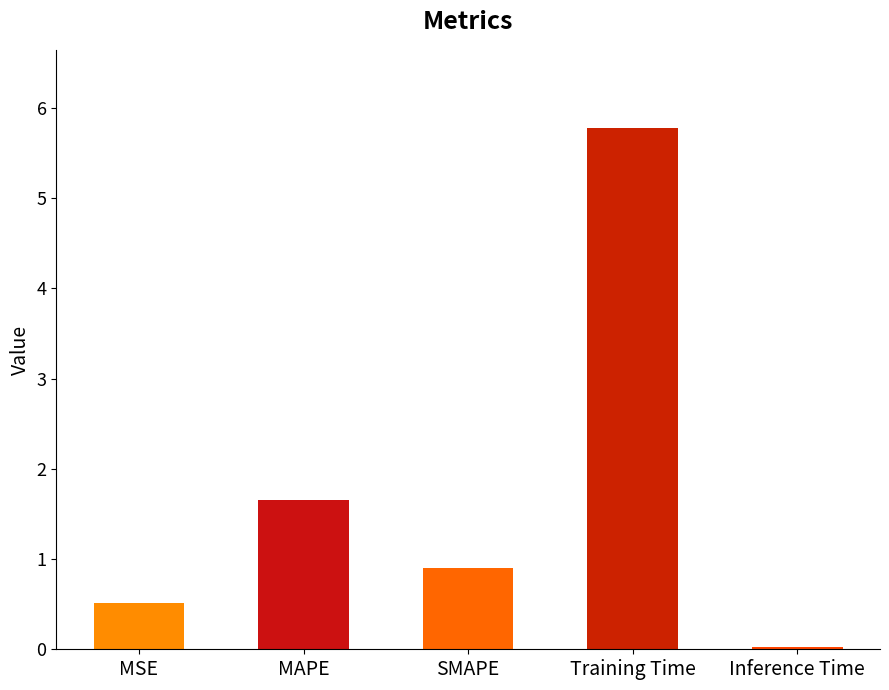

At which label is the value closest to 2?

MAPE